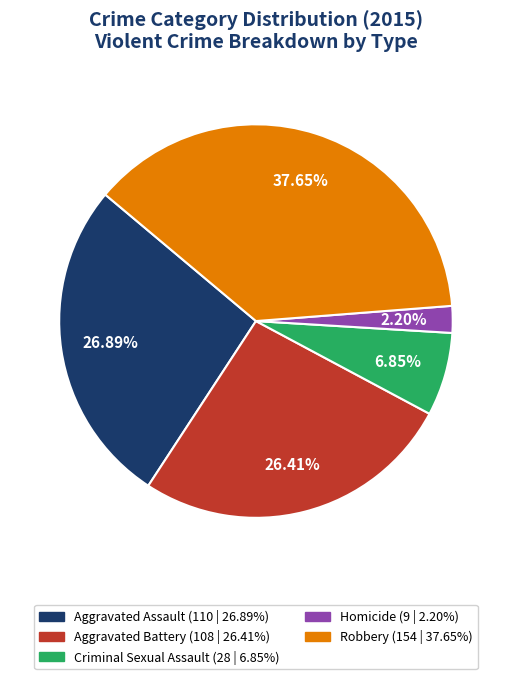

How many slices are in this pie chart?

5